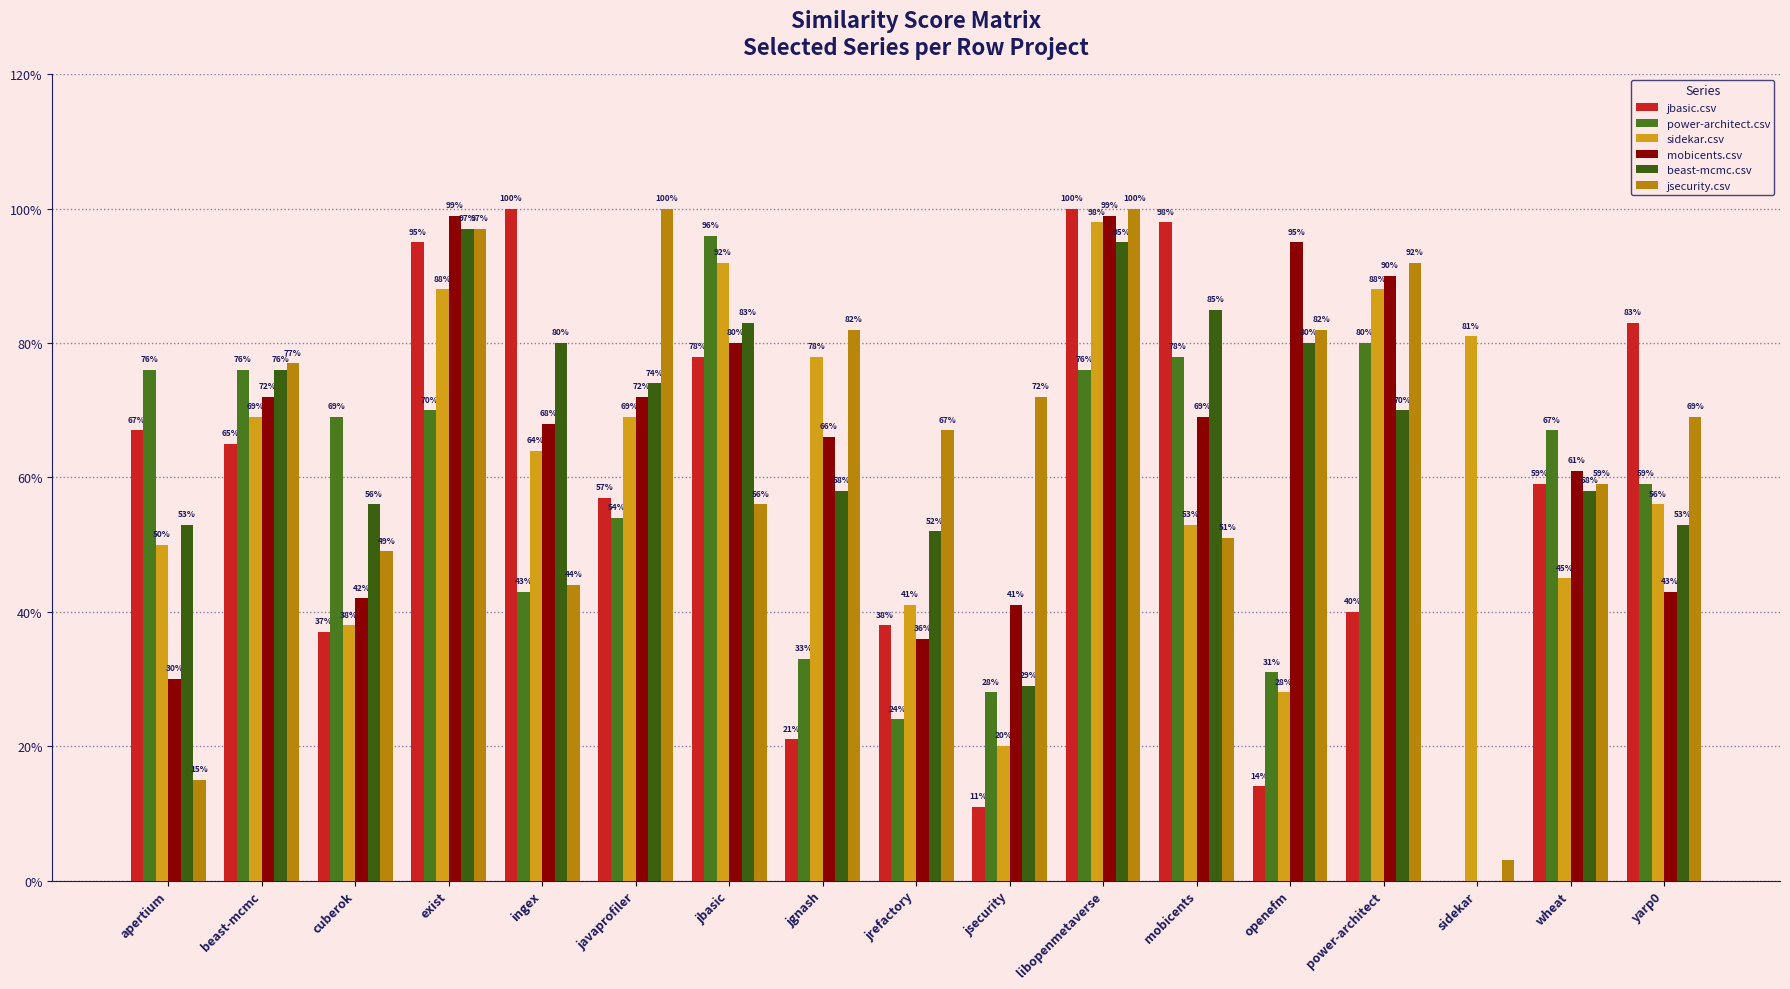

Which has a higher value, ingex or cuberok?

ingex